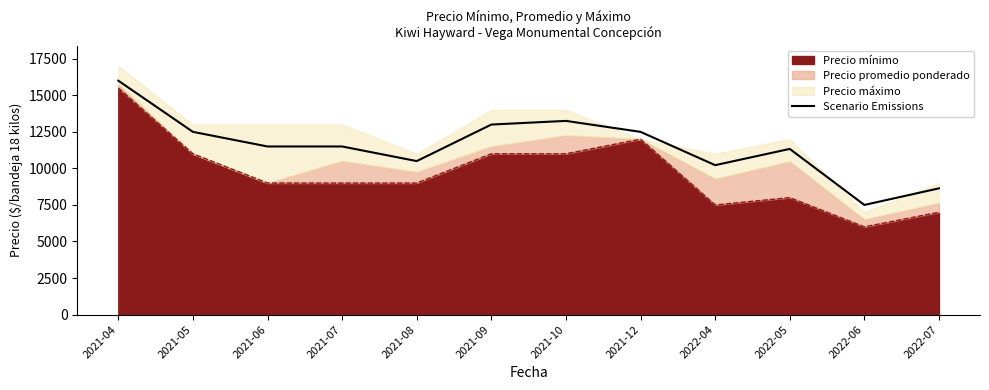

How many lines are shown in the chart?

1